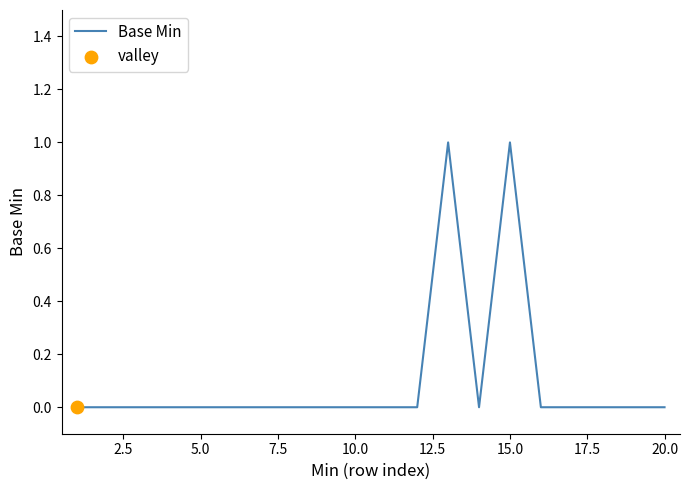

Is this an area chart (filled region under the line)?

No